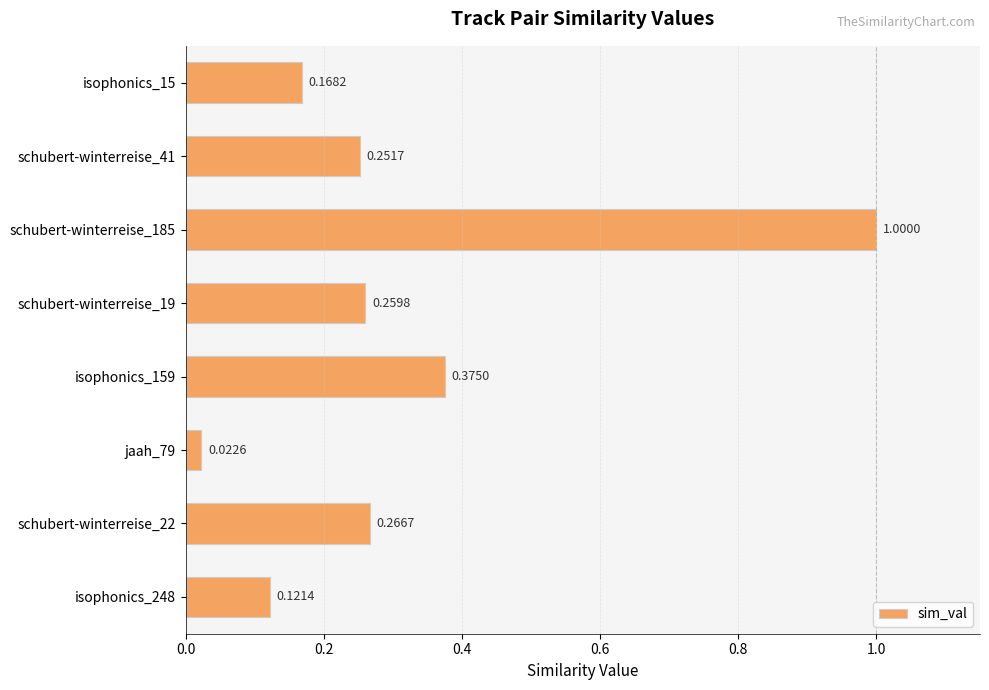

Rank the categories by value from highest to lowest.

schubert-winterreise_185, isophonics_159, schubert-winterreise_22, schubert-winterreise_19, schubert-winterreise_41, isophonics_15, isophonics_248, jaah_79